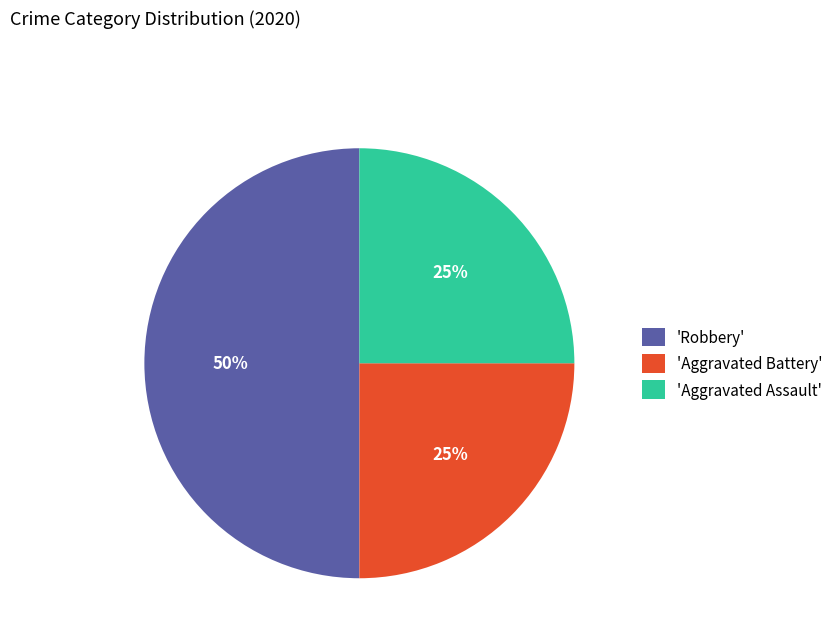

Combined, do 'Aggravated Battery' and 'Robbery' account for over 50%?

Yes